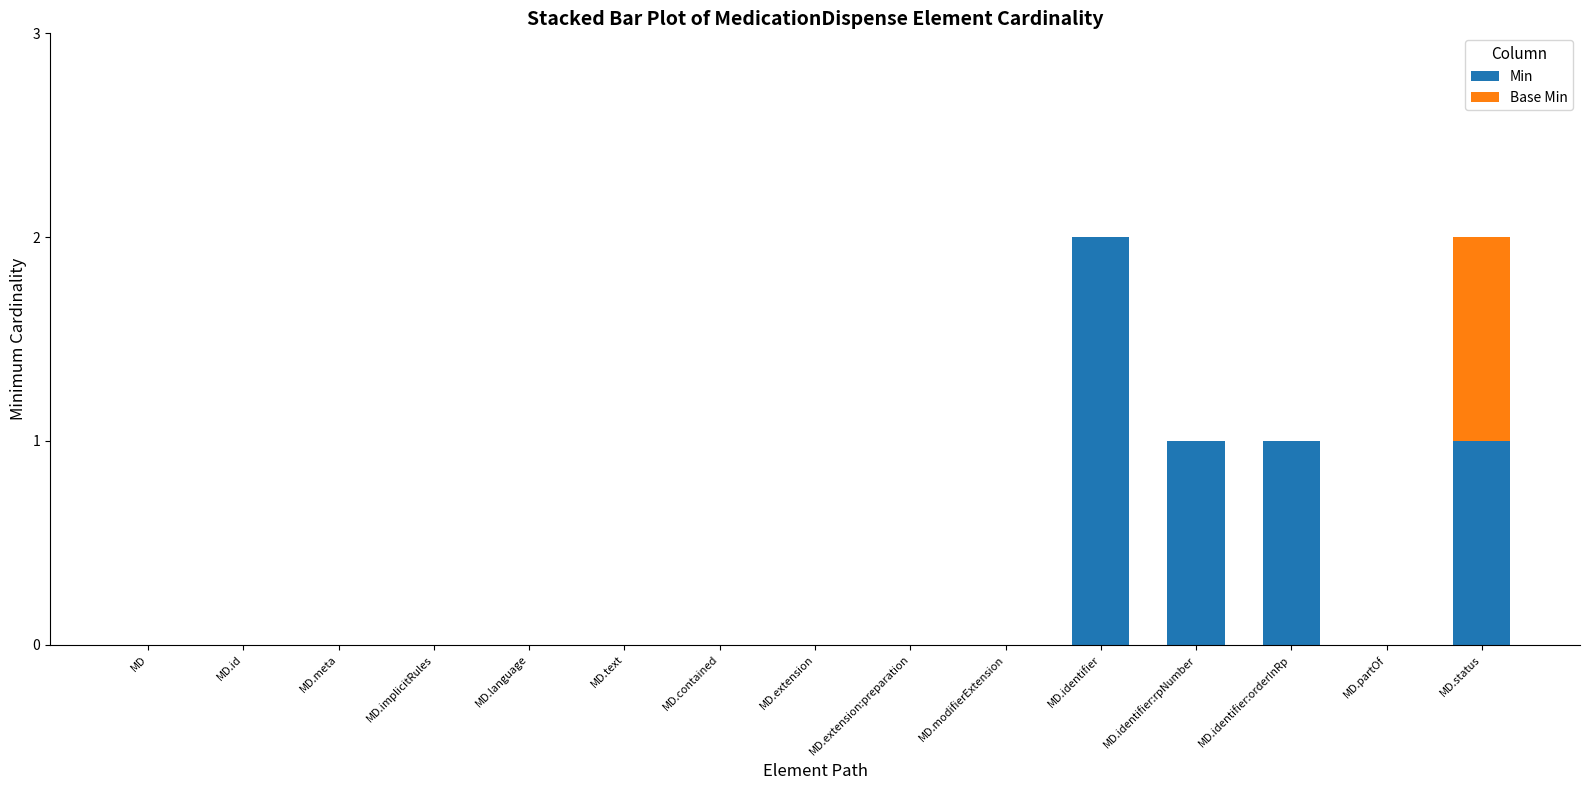

Reading left to right, transcribe the values for Min.

MD=0	MD.id=0	MD.meta=0	MD.implicitRules=0	MD.language=0	MD.text=0	MD.contained=0	MD.extension=0	MD.extension:preparation=0	MD.modifierExtension=0	MD.identifier=2	MD.identifier:rpNumber=1	MD.identifier:orderInRp=1	MD.partOf=0	MD.status=1